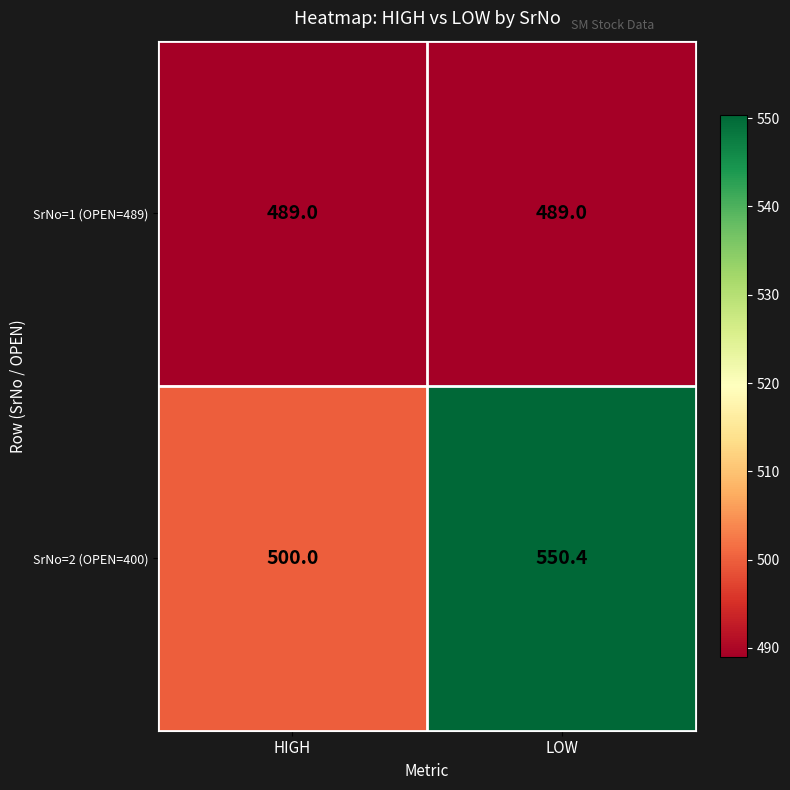

Reading right to left, what are all the values shown in this chart?

SrNo=1 (OPEN=489): 489.0	489.0
SrNo=2 (OPEN=400): 550.4	500.0